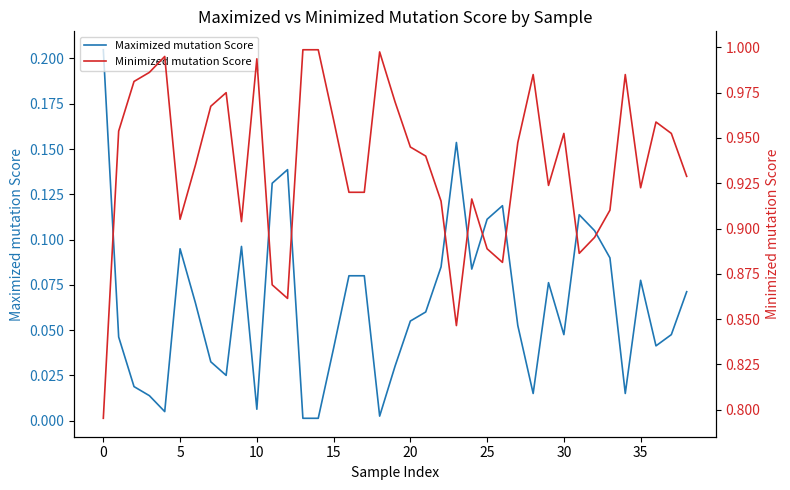

Does the chart display data point markers on the line(s)?

No